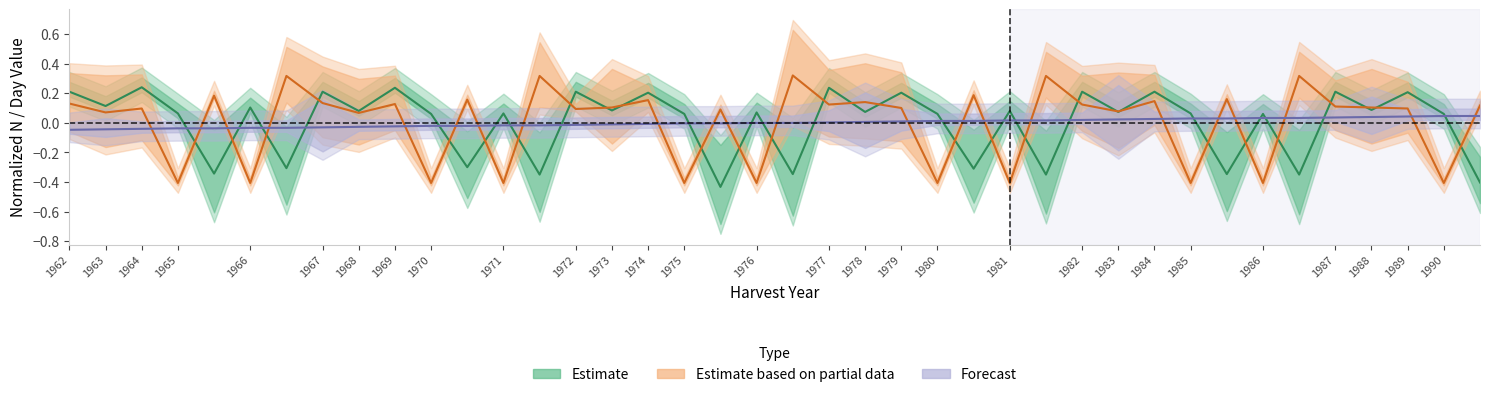

How many intersections are there between Forecast and Estimate based on partial data?

22